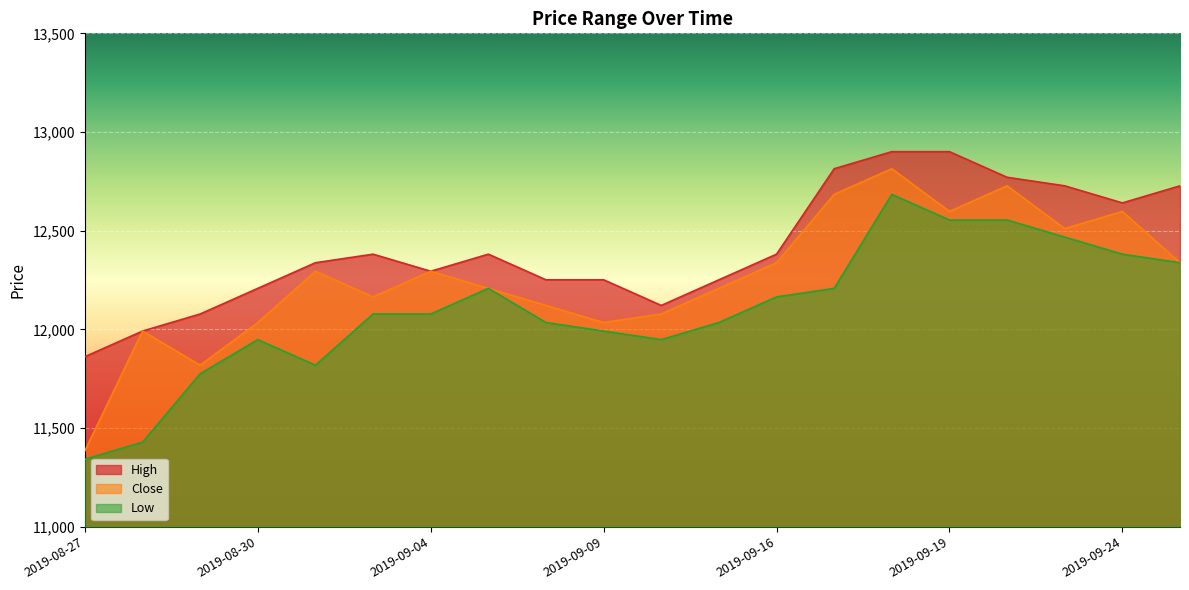

What is the label of the 14th point from the left?

2019-09-17